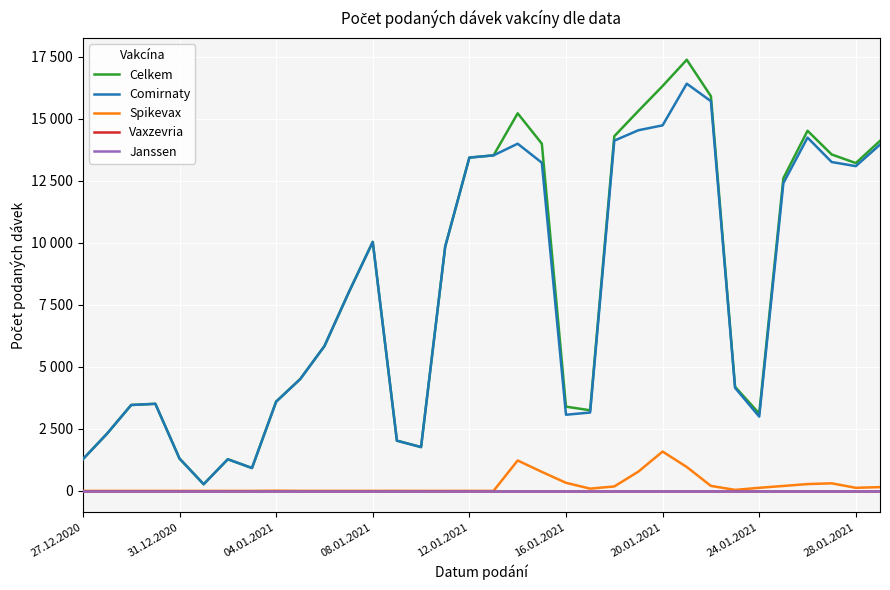

What is the greatest value displayed?

17382